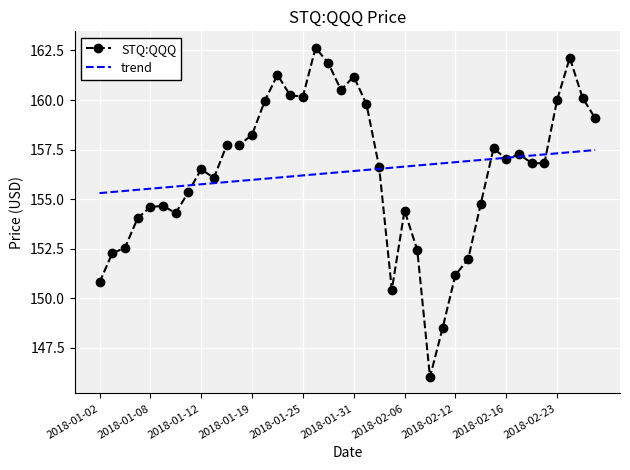

Which series has the largest range (max minus min)?

STQ:QQQ